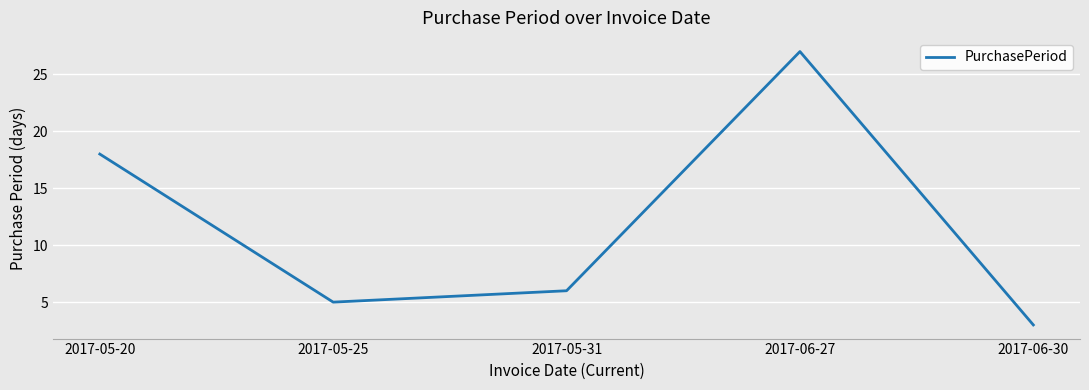

List the labels in order of value, smallest first.

2017-06-30, 2017-05-25, 2017-05-31, 2017-05-20, 2017-06-27